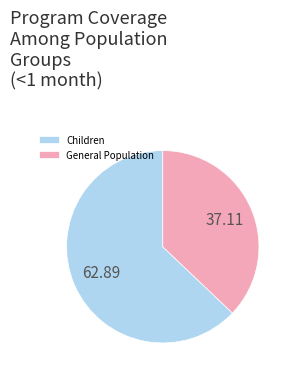

How many segments does this pie chart have?

2